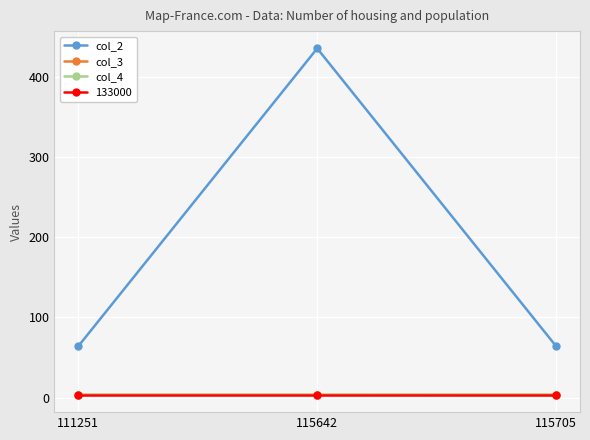

Which series has the largest range (max minus min)?

col_2